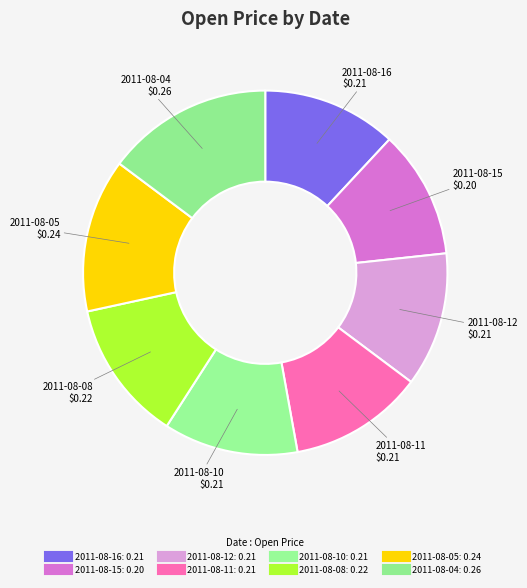

How many slices are in this pie chart?

8